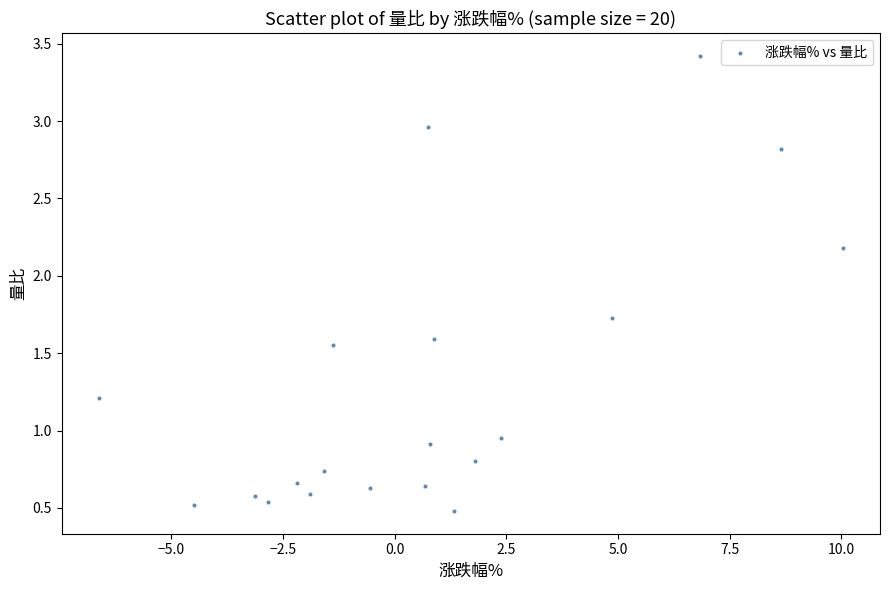

What is the range of X values (max minus min)?

16.6